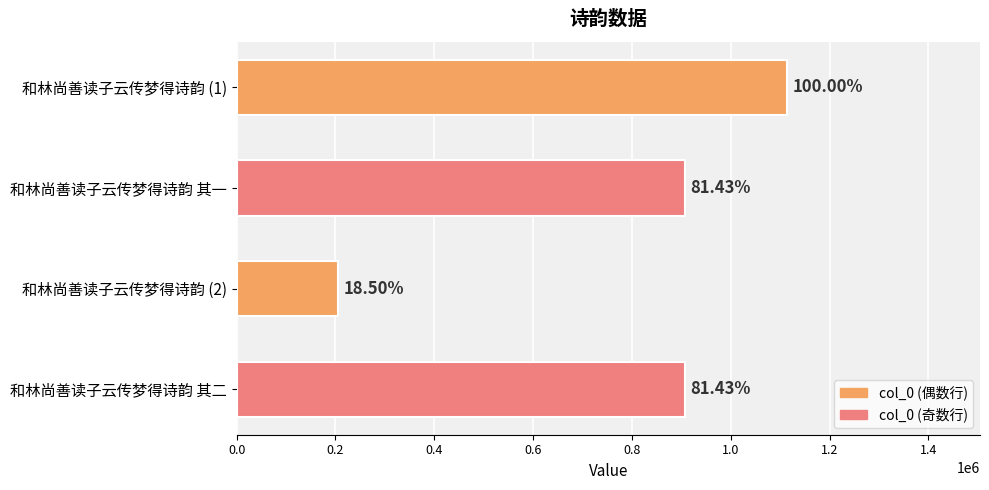

Are the bars horizontal?

Yes